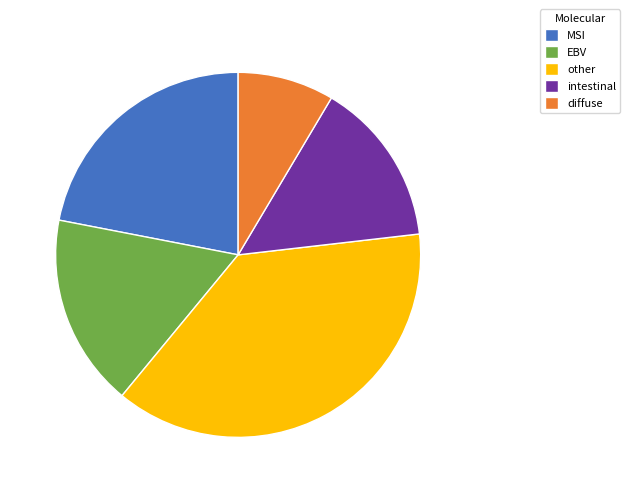

Is there any slice that represents more than half of the pie?

No